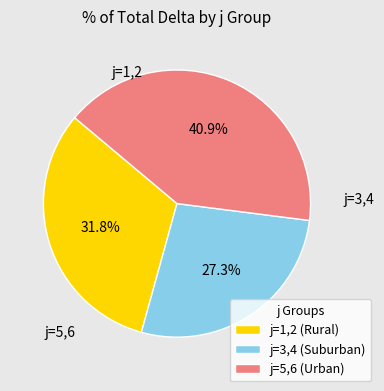

Does j=5,6 (Urban) account for over 50% of the chart?

No